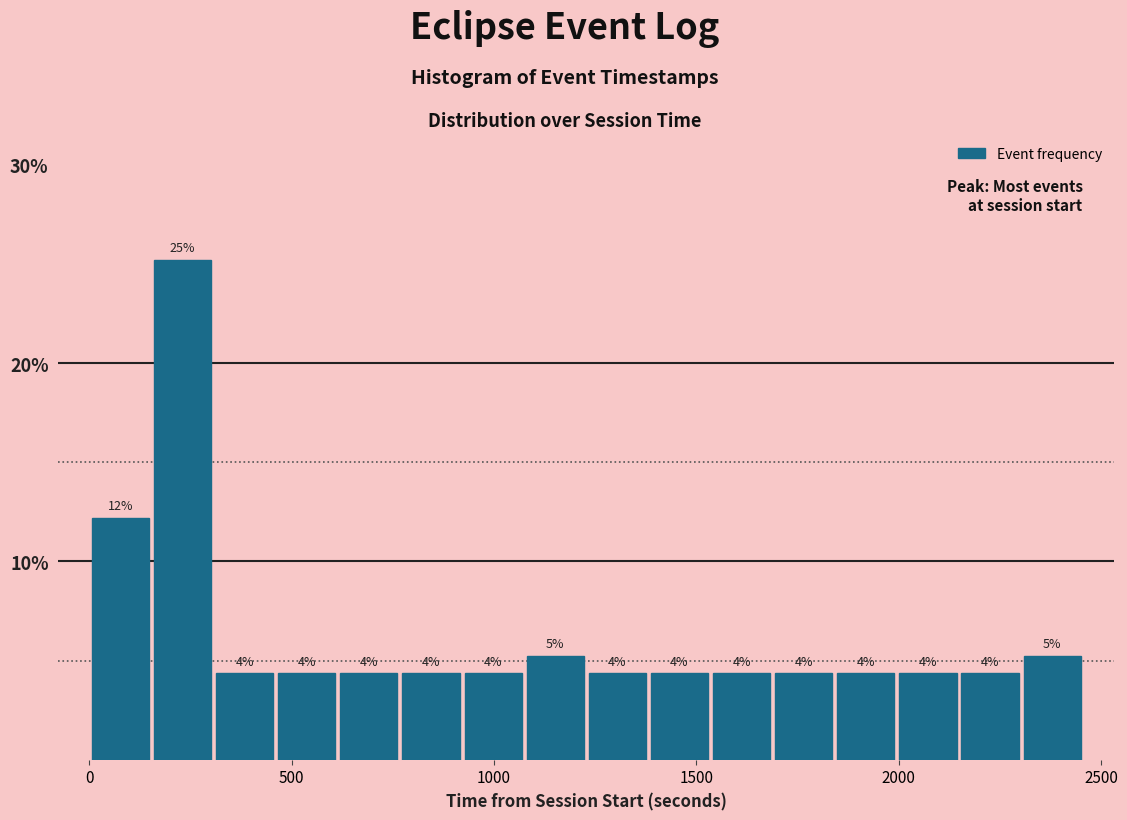

Read against the x-axis, roughly where is the centre of the tallest bar?

250